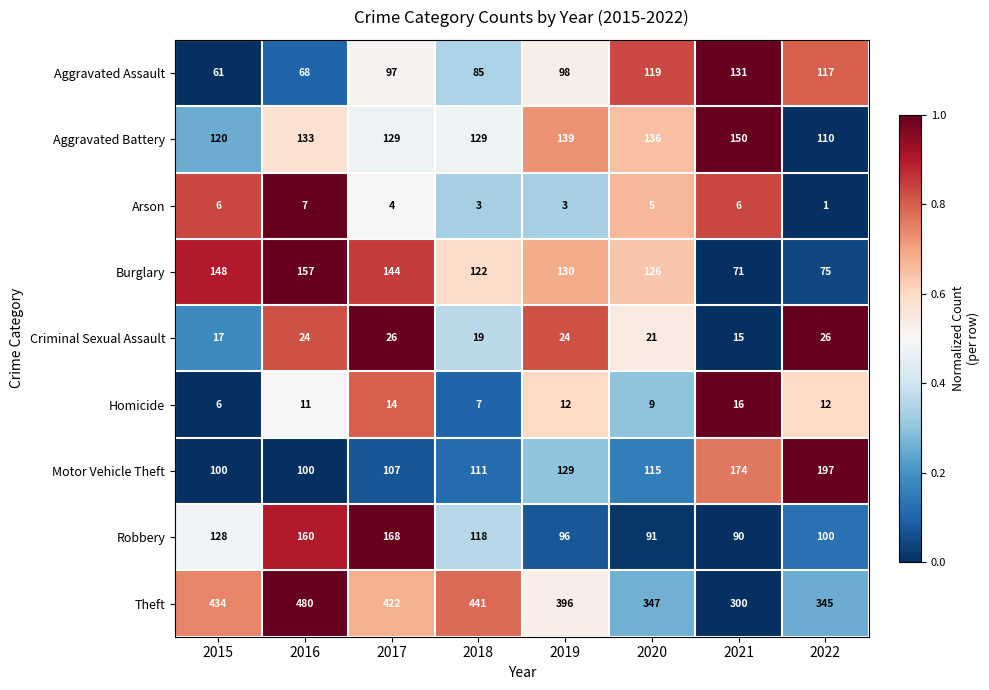

At which label does Homicide first exceed 12?

2017